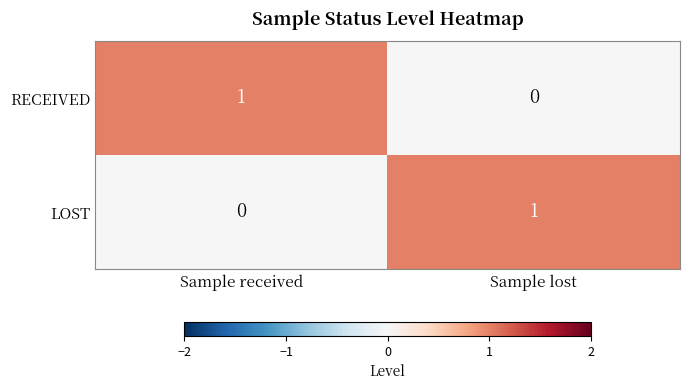

Count the number of categories in the chart.

2